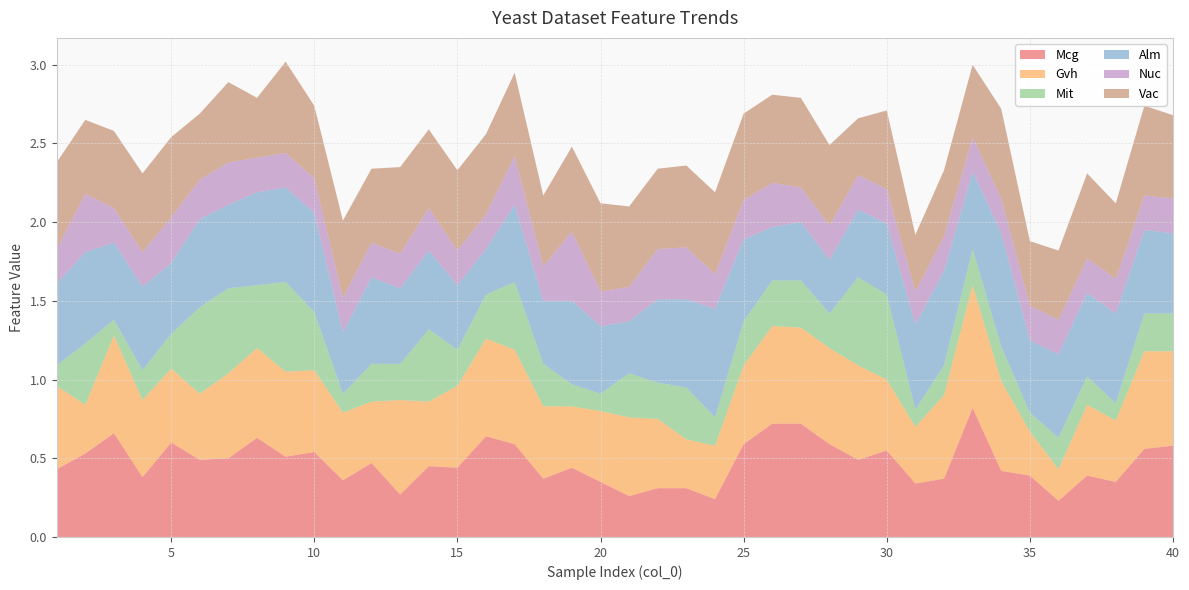

Reading left to right, transcribe all the data shown in this chart.

Mcg: 0.4	0.5	0.7	0.4	0.6	0.5	0.5	0.6	0.5	0.5	0.4	0.5	0.3	0.5	0.4	0.6	0.6	0.4	0.4	0.3	0.3	0.3	0.3	0.2	0.6	0.7	0.7	0.6	0.5	0.6	0.3	0.4	0.8	0.4	0.4	0.2	0.4	0.3	0.6	0.6
Gvh: 0.5	0.3	0.6	0.5	0.5	0.4	0.5	0.6	0.5	0.5	0.4	0.4	0.6	0.4	0.5	0.6	0.6	0.5	0.4	0.5	0.5	0.4	0.3	0.3	0.5	0.6	0.6	0.6	0.6	0.5	0.4	0.5	0.8	0.6	0.3	0.2	0.5	0.4	0.6	0.6
Mit: 0.1	0.4	0.1	0.2	0.2	0.6	0.5	0.4	0.6	0.4	0.1	0.2	0.2	0.5	0.2	0.3	0.4	0.3	0.1	0.1	0.3	0.2	0.3	0.2	0.3	0.3	0.3	0.2	0.6	0.5	0.1	0.2	0.2	0.2	0.1	0.2	0.2	0.1	0.2	0.2
Alm: 0.5	0.6	0.5	0.5	0.5	0.6	0.5	0.6	0.6	0.6	0.4	0.6	0.5	0.5	0.4	0.3	0.5	0.4	0.5	0.4	0.3	0.5	0.6	0.7	0.5	0.3	0.4	0.3	0.4	0.5	0.5	0.6	0.5	0.7	0.5	0.5	0.5	0.6	0.5	0.5
Nuc: 0.2	0.4	0.2	0.2	0.3	0.2	0.3	0.2	0.2	0.2	0.2	0.2	0.2	0.3	0.2	0.2	0.3	0.2	0.4	0.2	0.2	0.3	0.3	0.2	0.2	0.3	0.2	0.2	0.2	0.2	0.2	0.2	0.2	0.2	0.2	0.2	0.2	0.2	0.2	0.2
Vac: 0.6	0.5	0.5	0.5	0.5	0.4	0.5	0.4	0.6	0.5	0.5	0.5	0.6	0.5	0.5	0.5	0.5	0.5	0.5	0.6	0.5	0.5	0.5	0.5	0.6	0.6	0.6	0.5	0.4	0.5	0.4	0.4	0.5	0.6	0.4	0.4	0.5	0.5	0.6	0.5